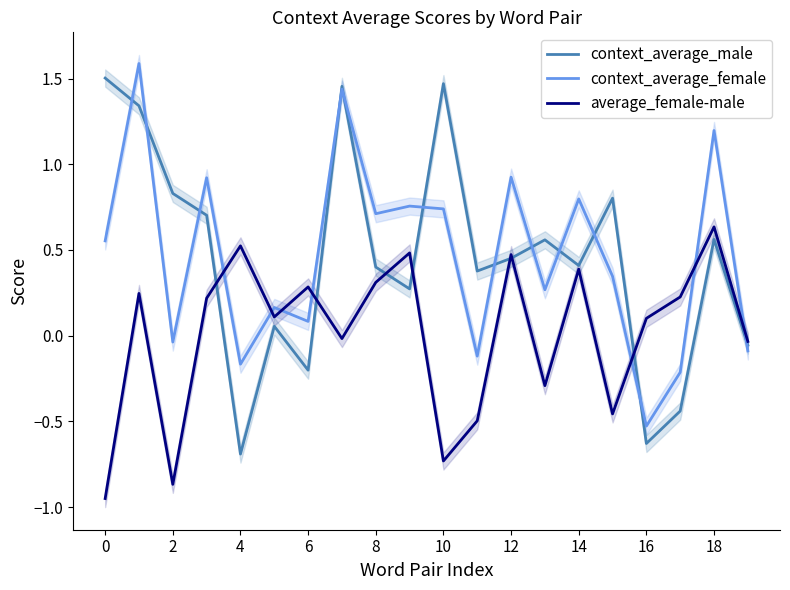

List the series in order of their peak value, lowest first.

average_female-male, context_average_male, context_average_female